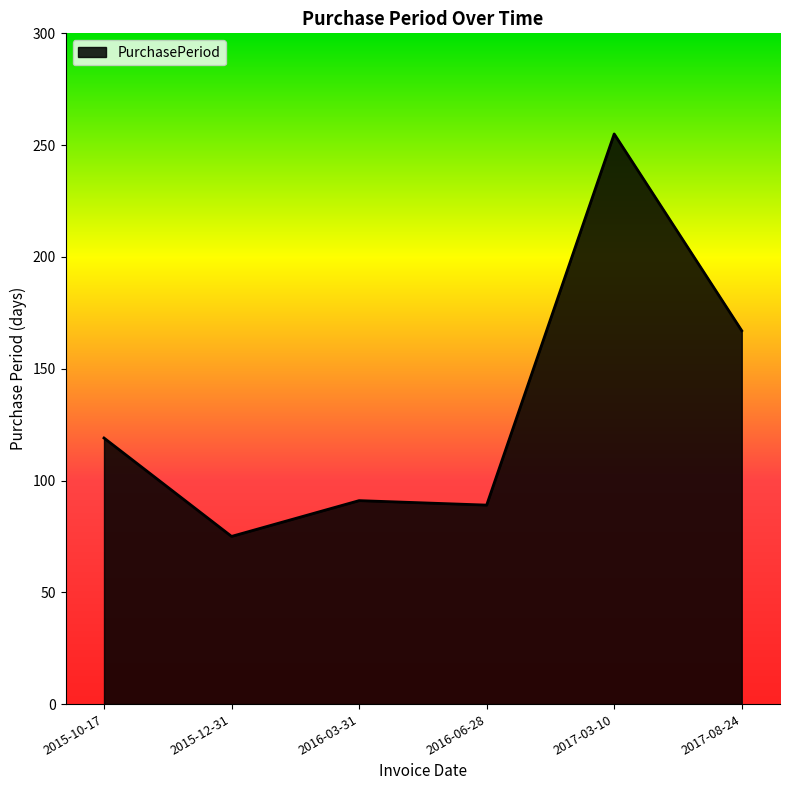

How many series are shown in this chart?

1